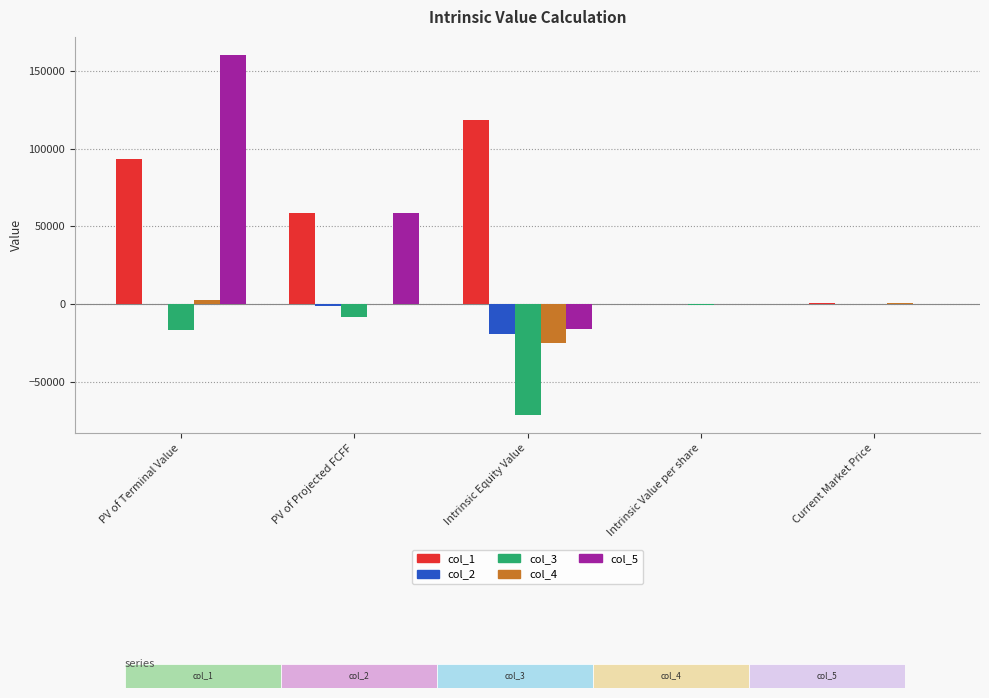

What are all the series names shown in the legend?

col_1, col_2, col_3, col_4, col_5